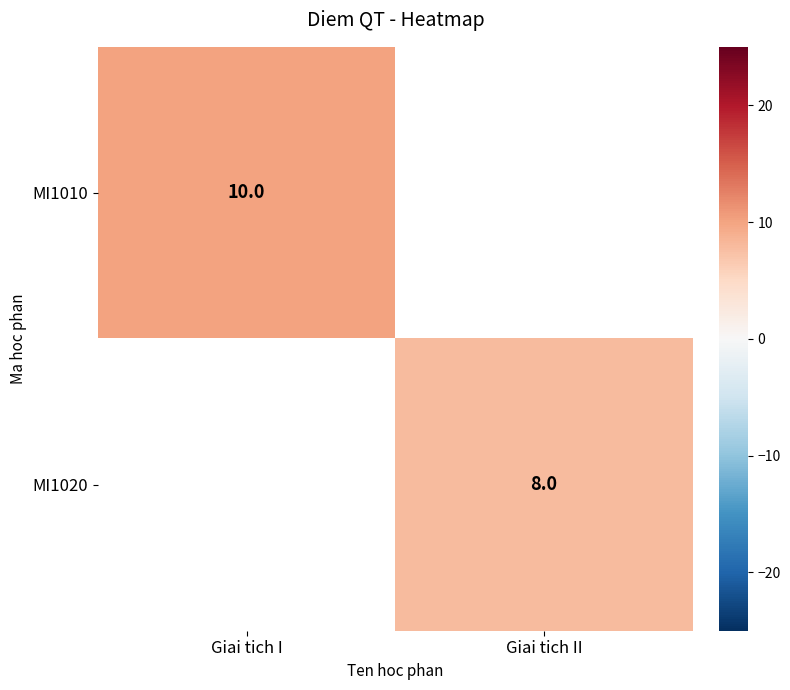

True or false: MI1020 has a value of 8 at Giai tich II.

True